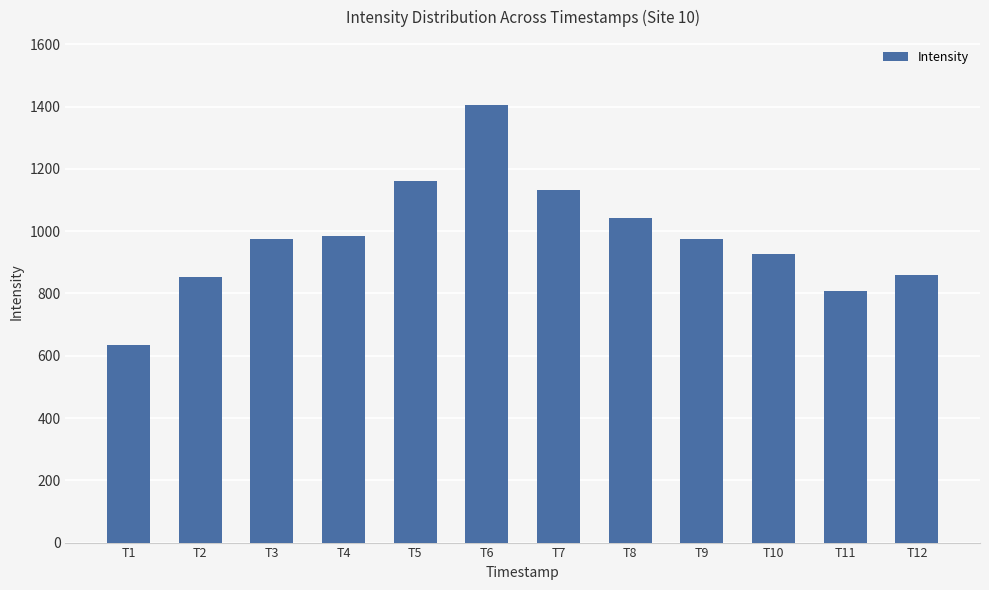

True or false: the data shows 1875.1 at T6.

False